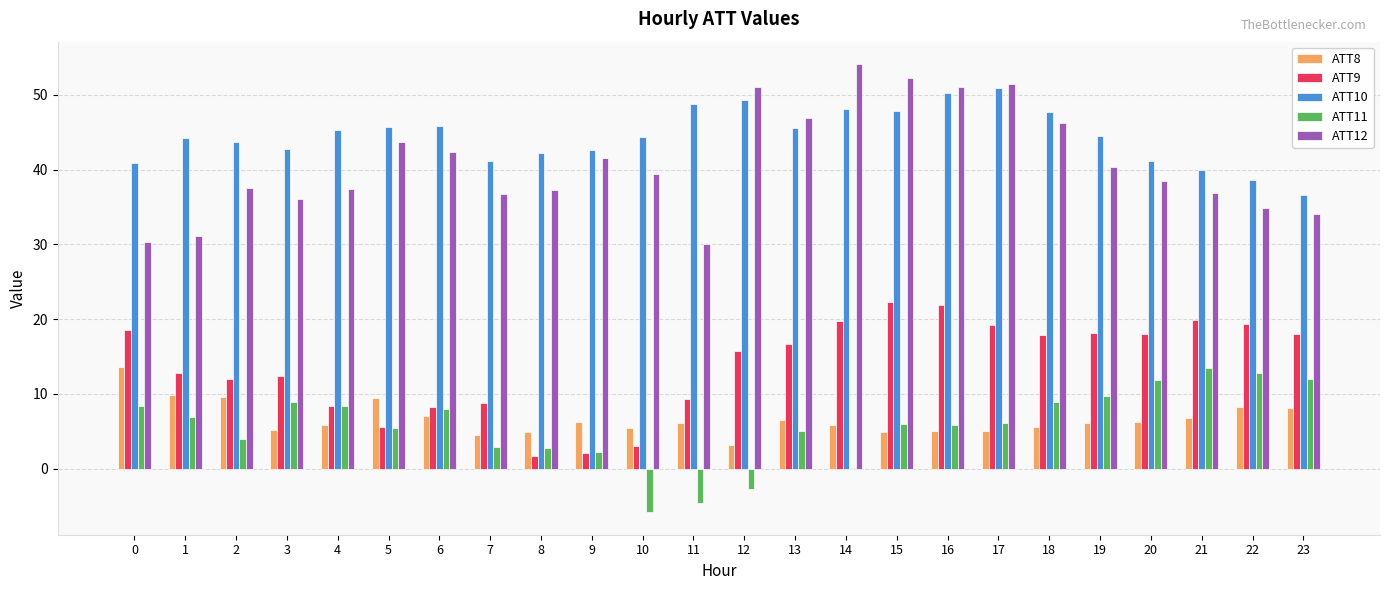

What is the sum of all ATT10 values?

1068.4